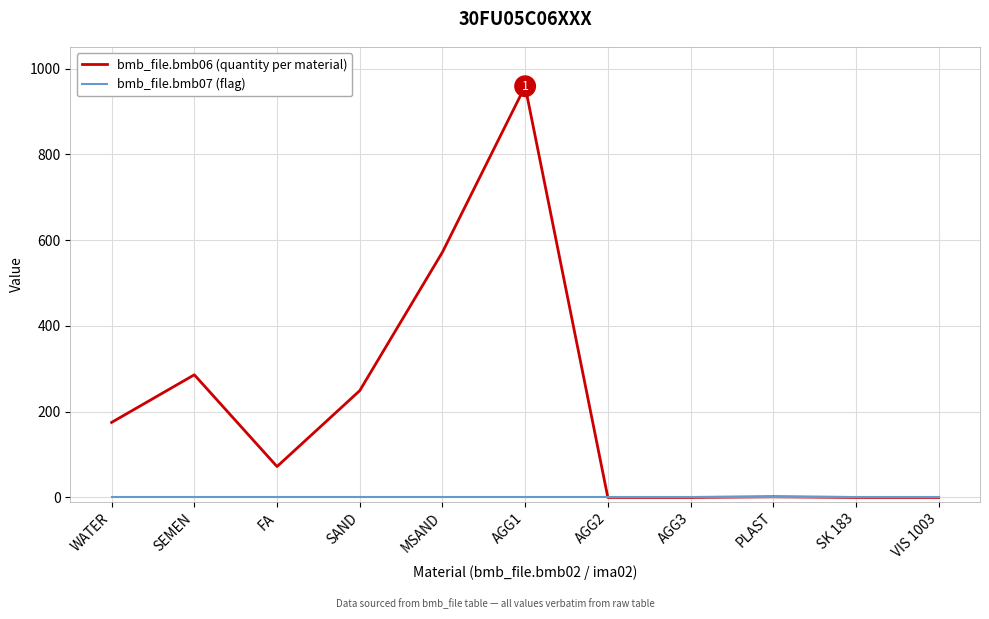

At which category is the sum across all series the highest?

AGG1